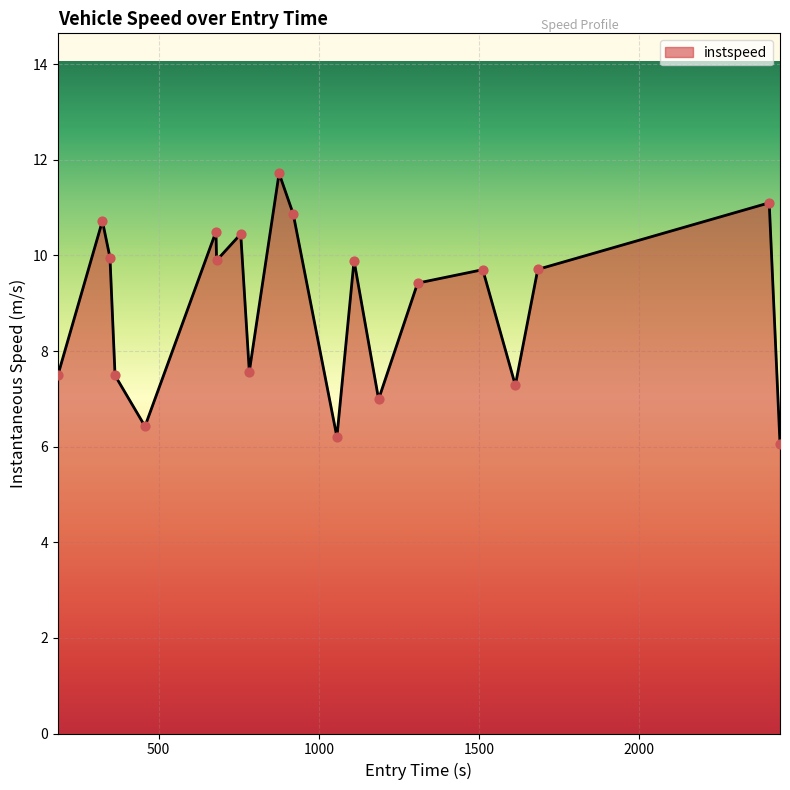

What is the smallest value displayed?

6.1